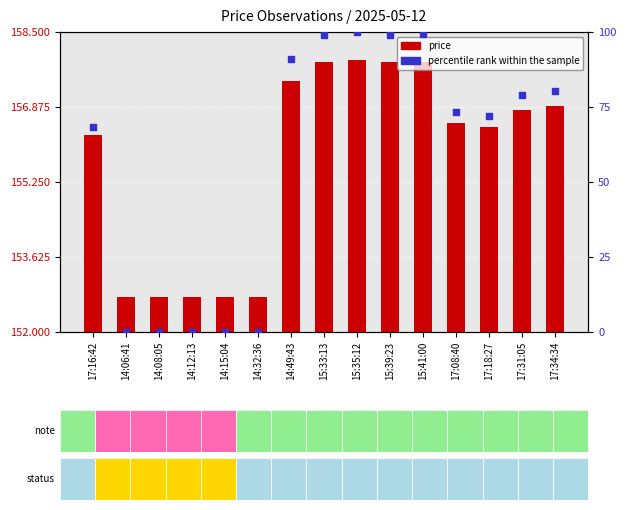

At how many categories does at least one series exceed 61?

10